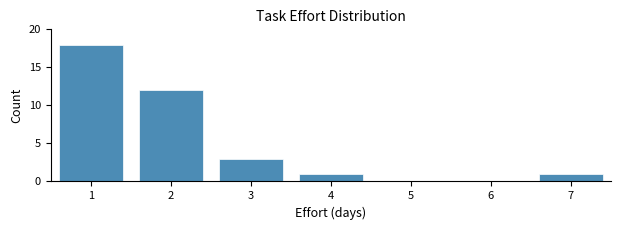

Over which range of the x-axis is the bar tallest?

0.5 to 1.5